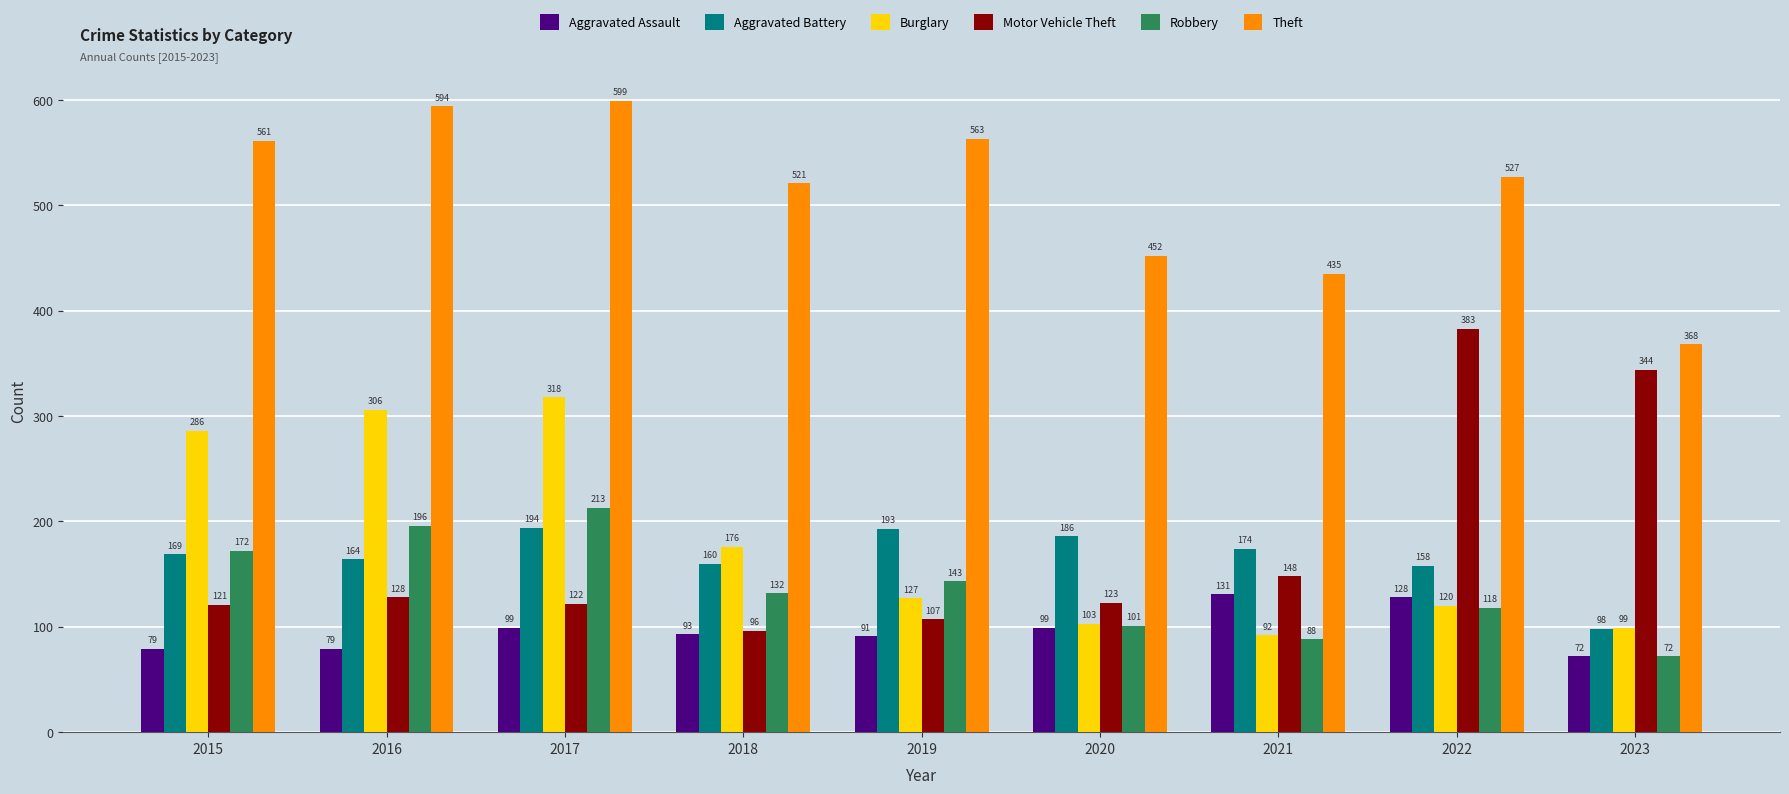

The Robbery series shows 132 at 2018. True or false?

True